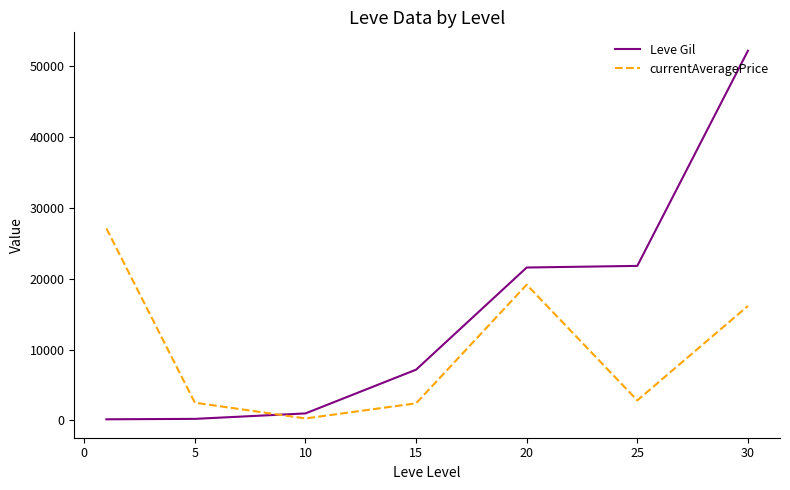

True or false: Leve Gil and currentAveragePrice intersect in this chart.

True